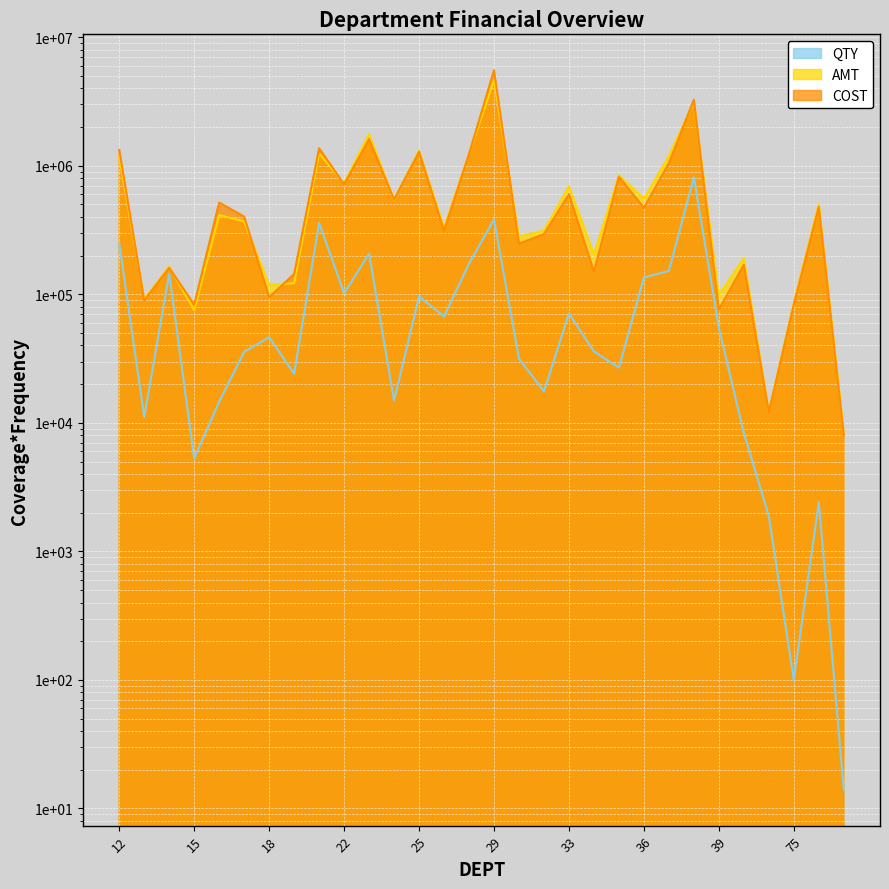

True or false: COST has a value of 478830.1 at 76.

True